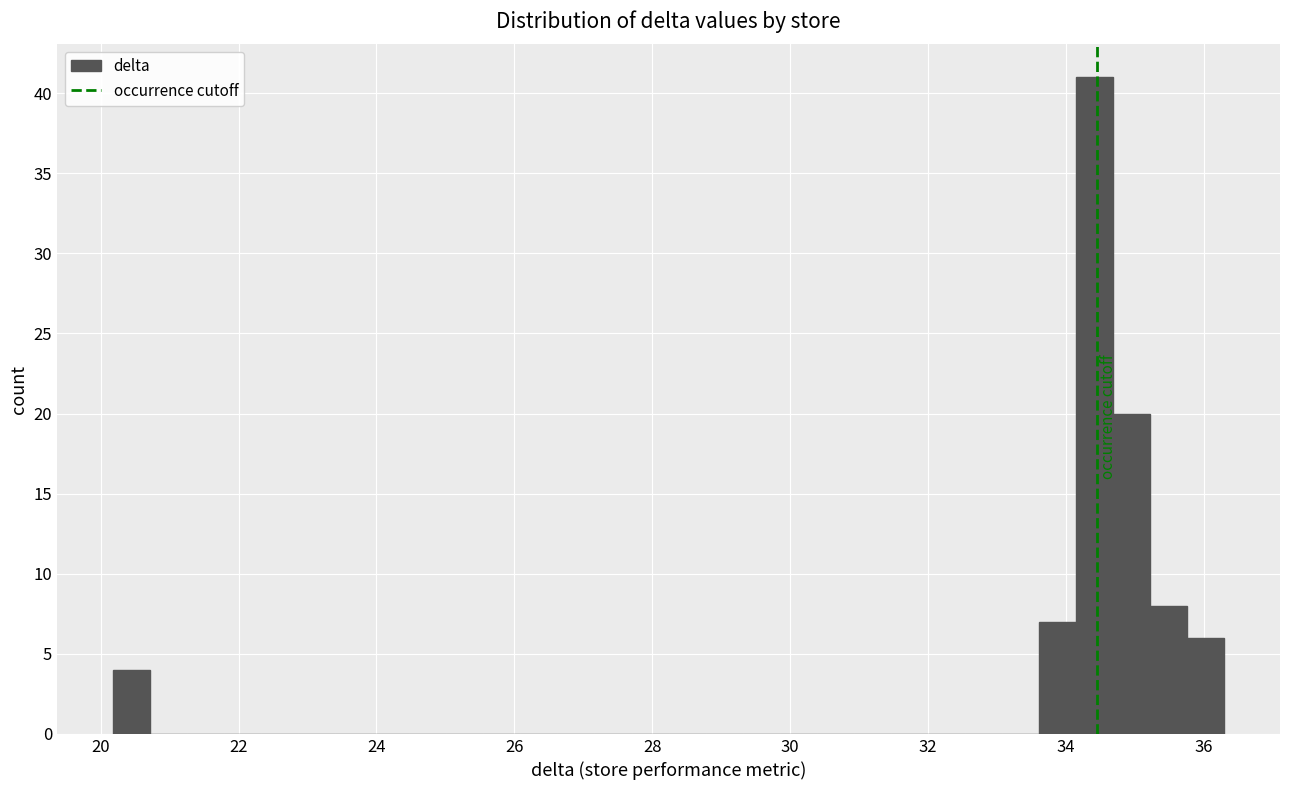

Read against the x-axis, roughly where is the centre of the tallest bar?

34.4